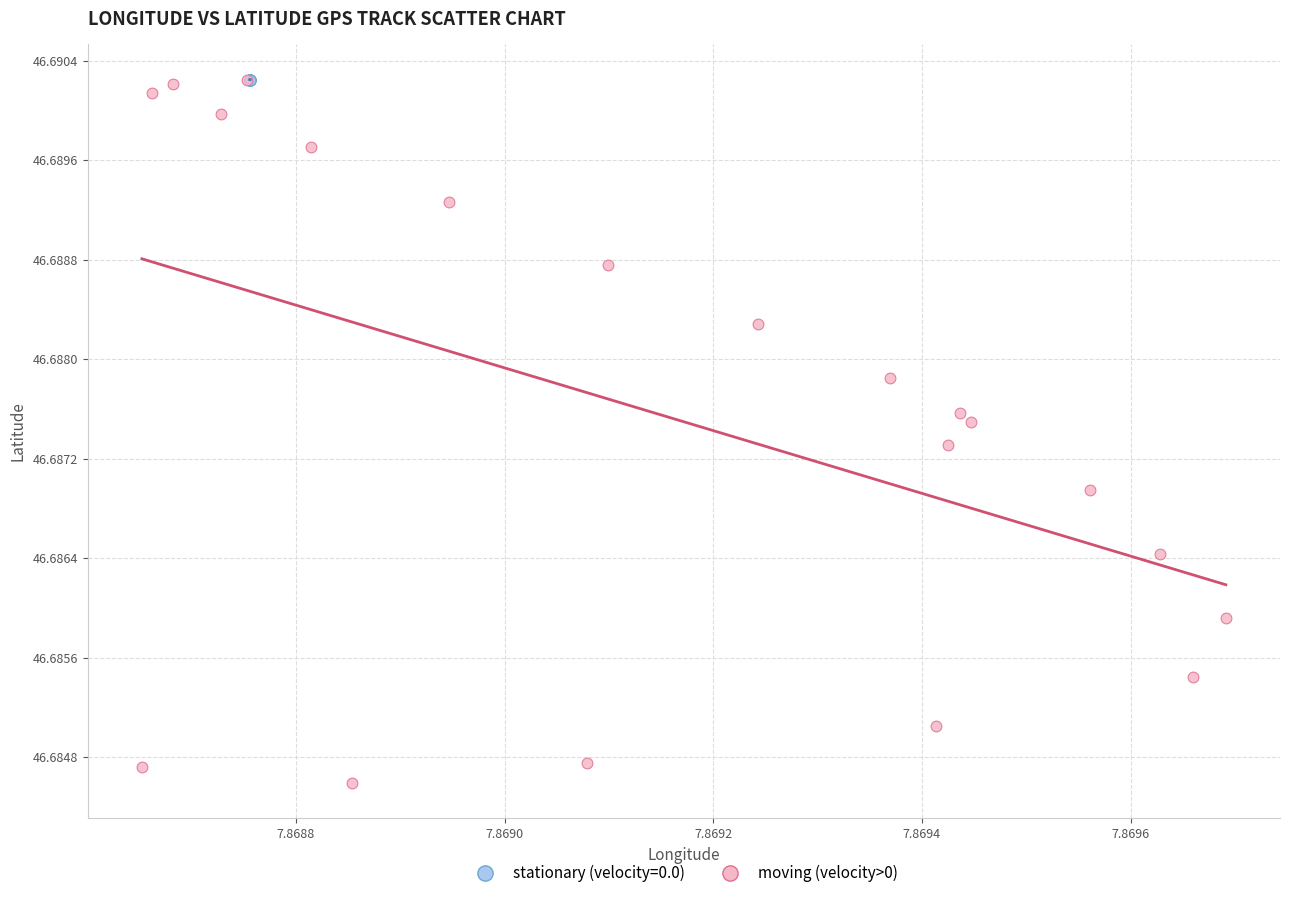

Which series has the widest spread of Y values?

moving (velocity>0)